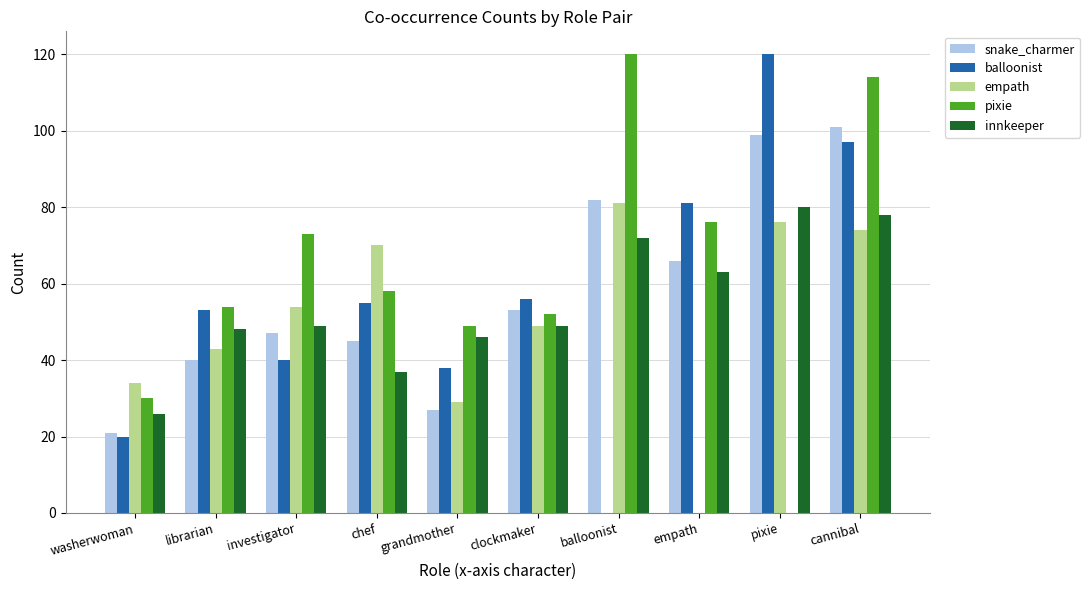

Is it true that innkeeper equals 48 at librarian?

True